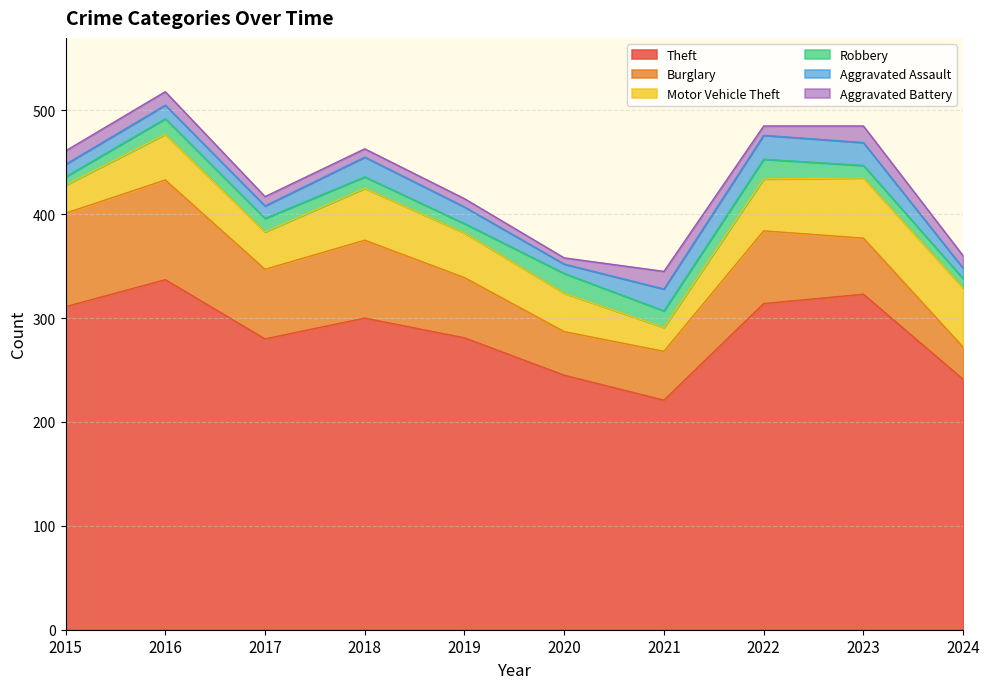

What are all the series names shown in the legend?

Theft, Burglary, Motor Vehicle Theft, Robbery, Aggravated Assault, Aggravated Battery